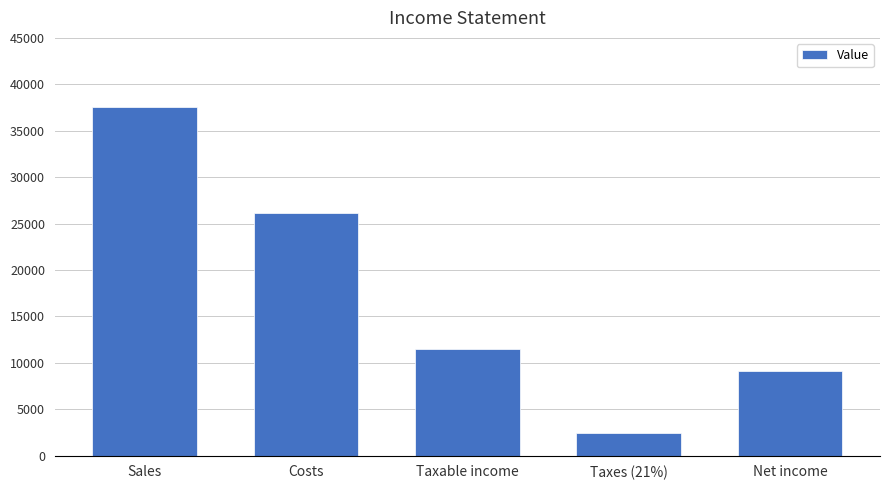

What is the sum of all values?

86700